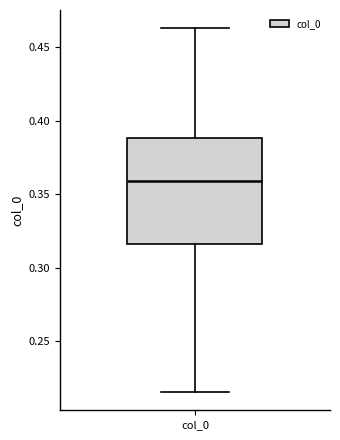

Read this box plot against the y-axis: the position of the median line, the range covered by the box, and the ends of both whiskers. The values are not printed on the chart, so give them approximately, as read against the axis.

median 0.360, box 0.315 to 0.390, whiskers 0.215 to 0.465